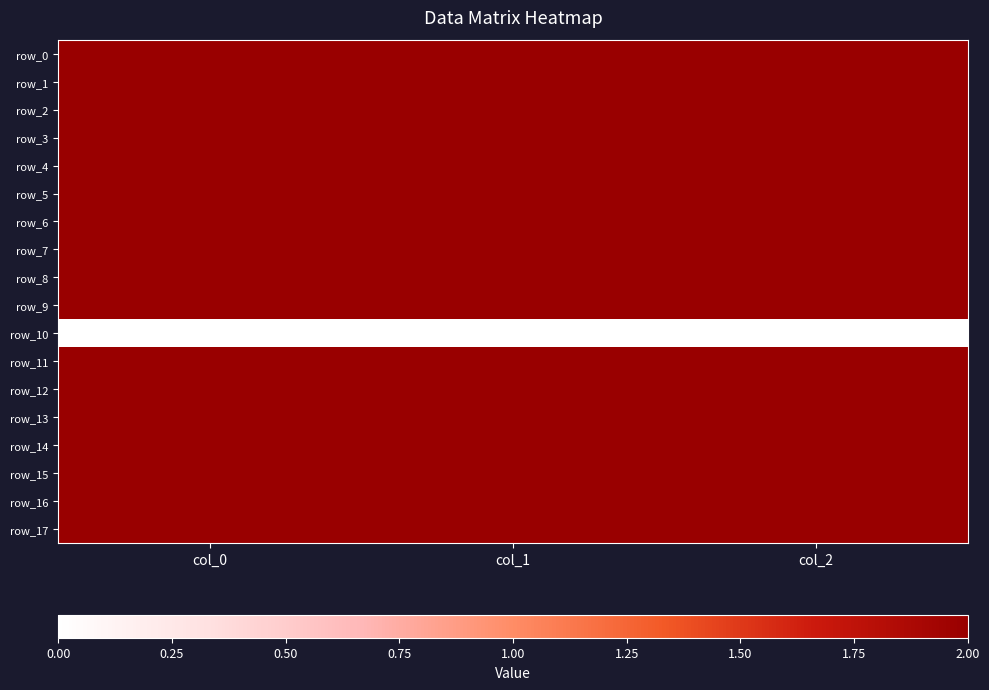

Which series has the largest range (max minus min)?

row_13